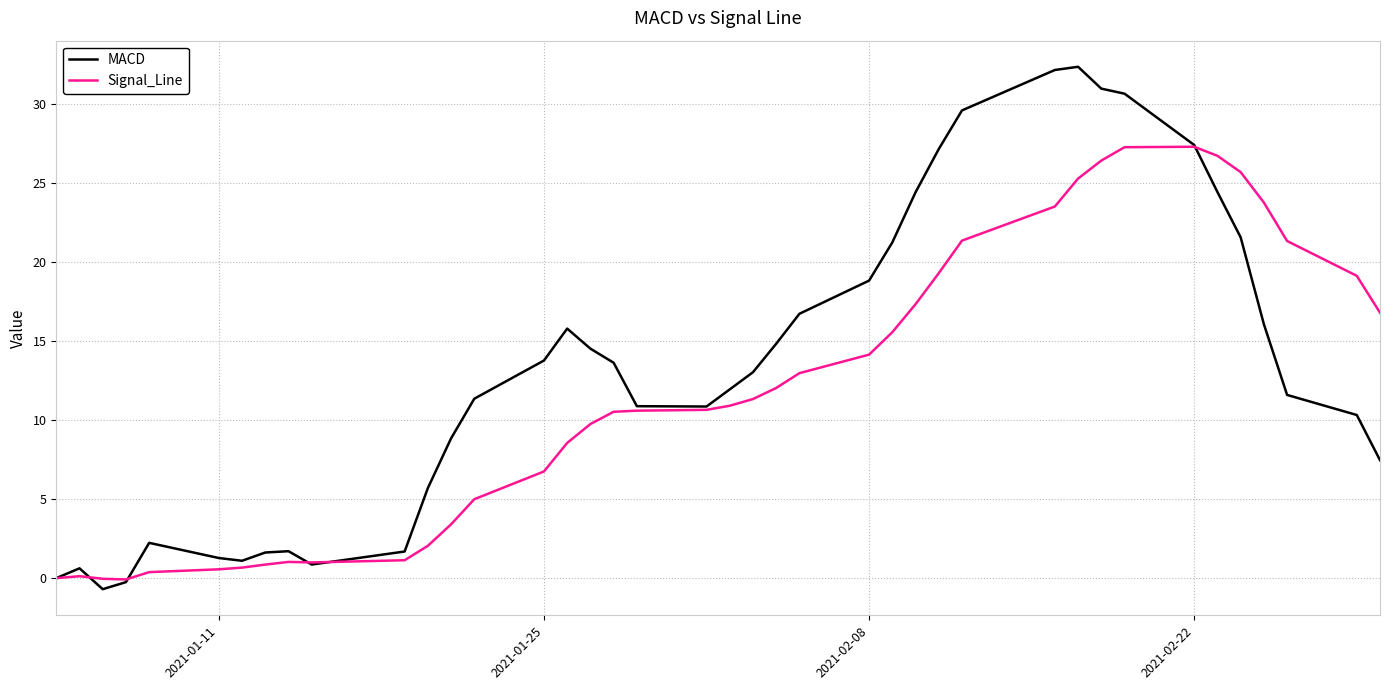

Which series has the widest spread of values?

MACD